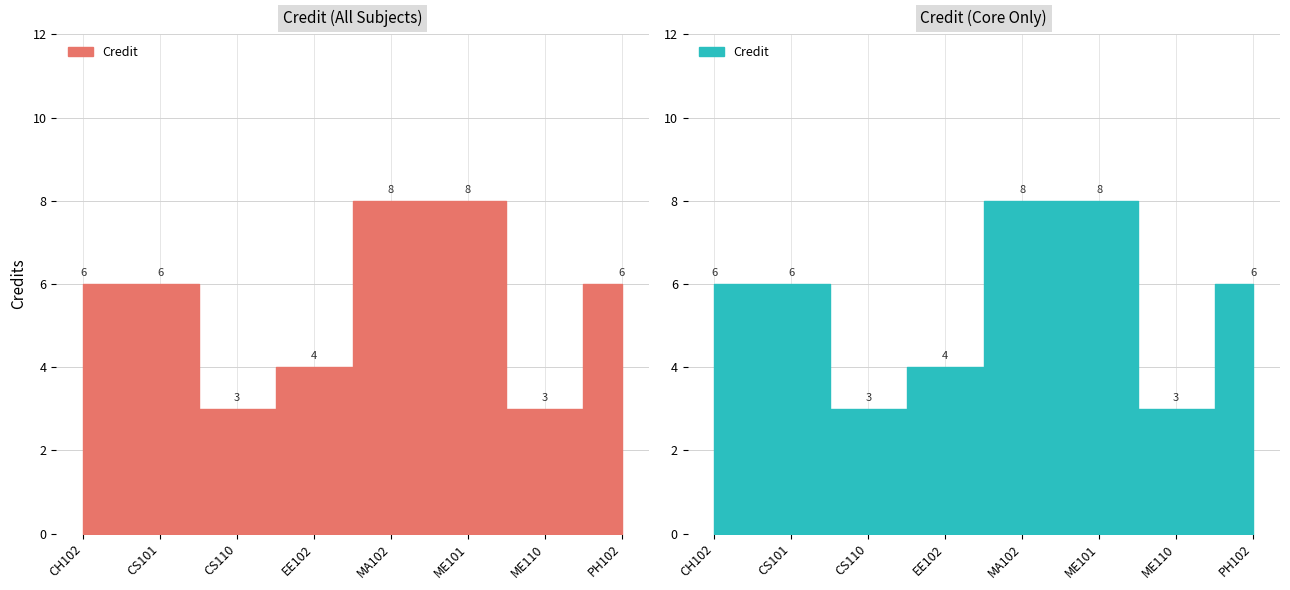

What is the sum of all values?

44